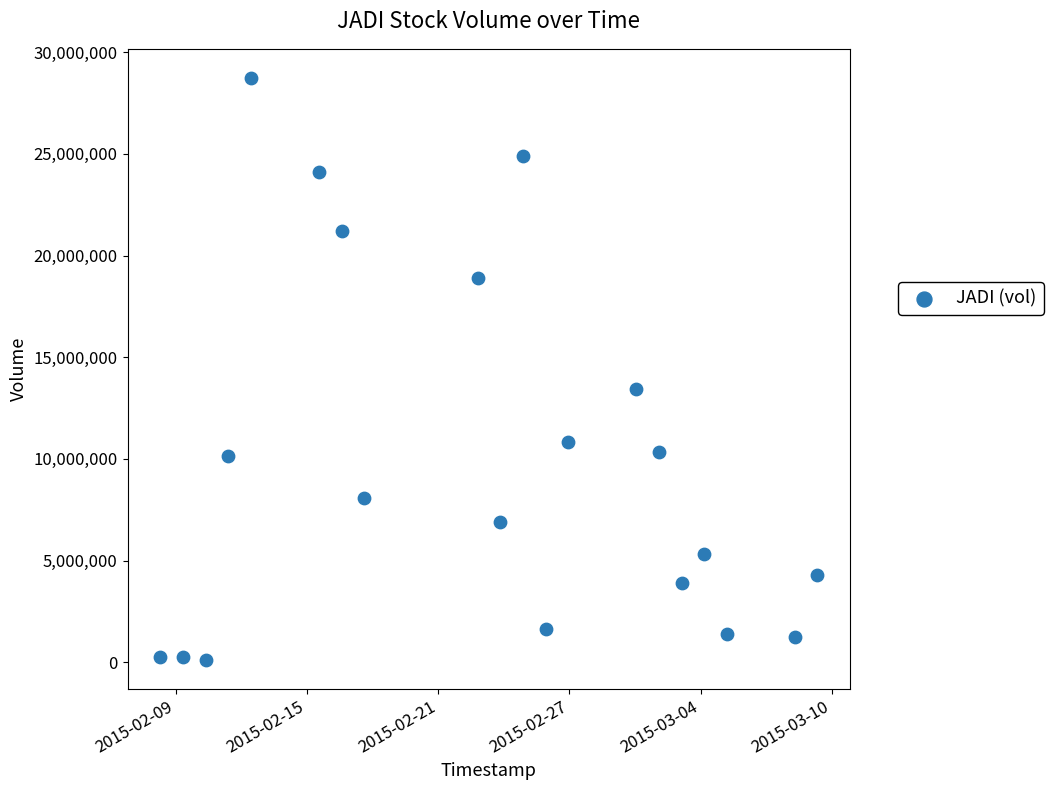

What is the range of Y values (max minus min)?

28611600